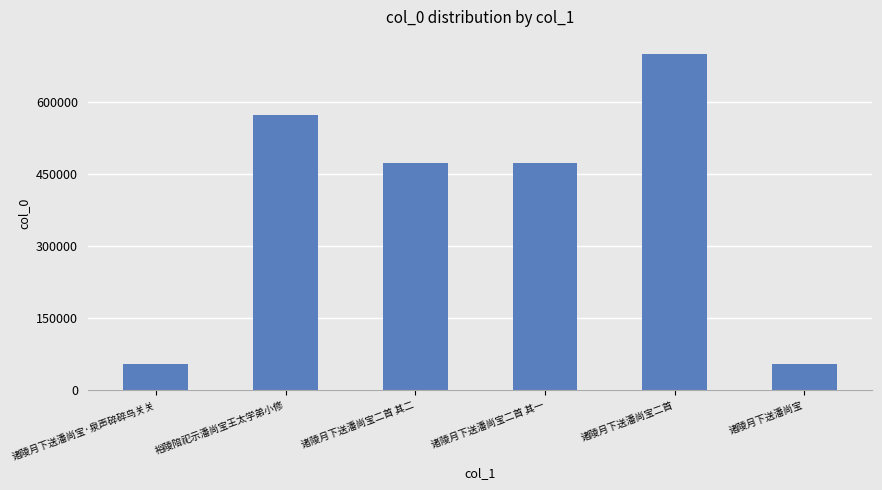

What is the difference between the values at 诸陵月下送潘尚宝二首 and 诸陵月下送潘尚宝?

645264